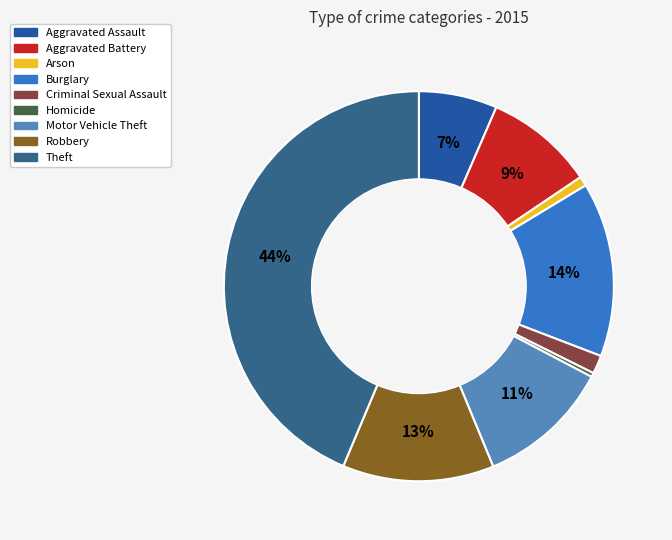

Rank the categories by value from highest to lowest.

Theft, Burglary, Robbery, Motor Vehicle Theft, Aggravated Battery, Aggravated Assault, Criminal Sexual Assault, Arson, Homicide